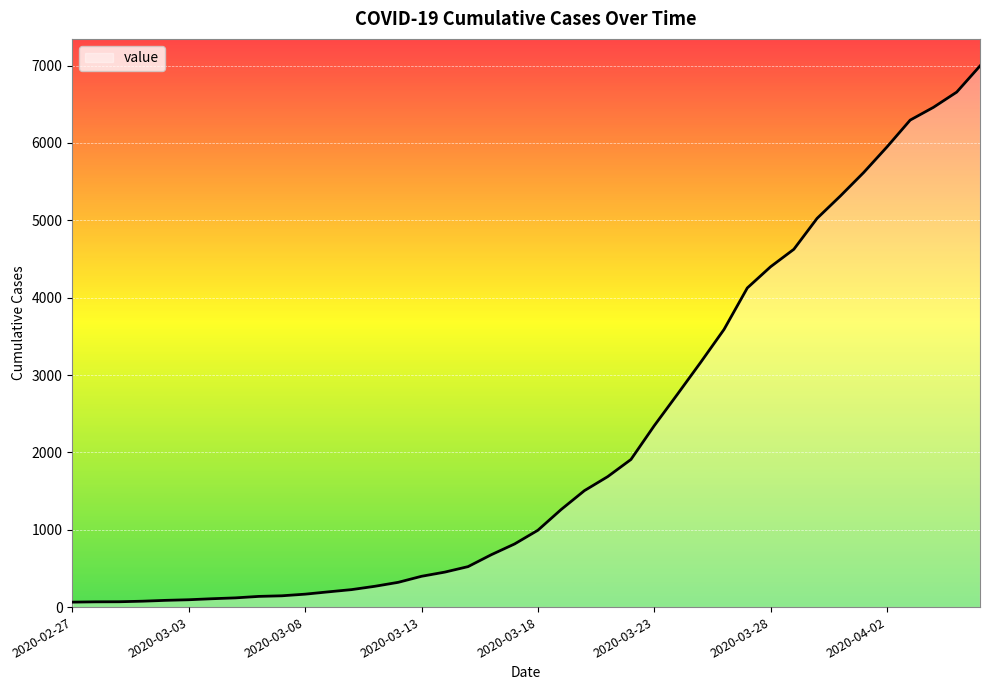

What is the maximum value shown in the chart?

6995